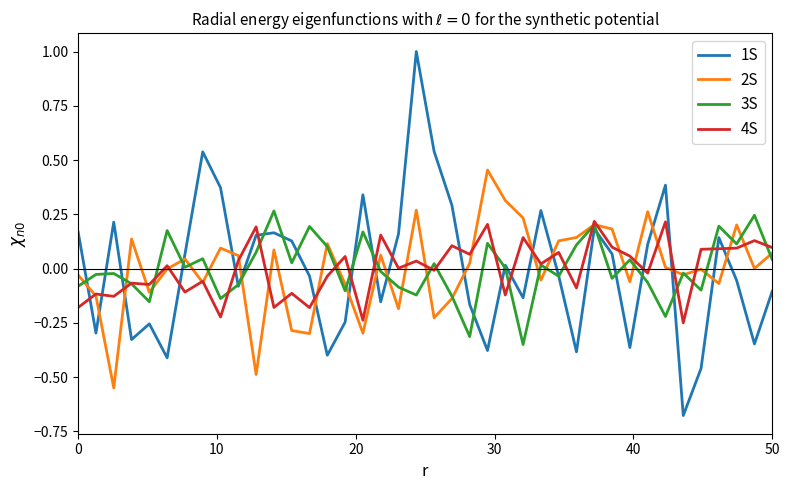

Which series ends up on top after the final intersection of 2S and 1S?

2S